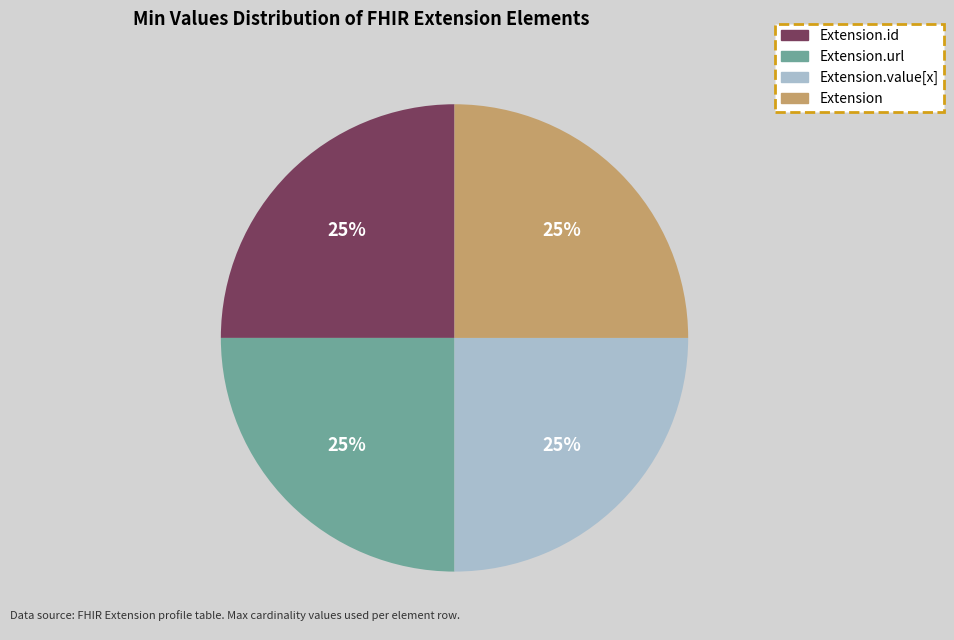

To the nearest percent, what is the average slice percentage?

25%